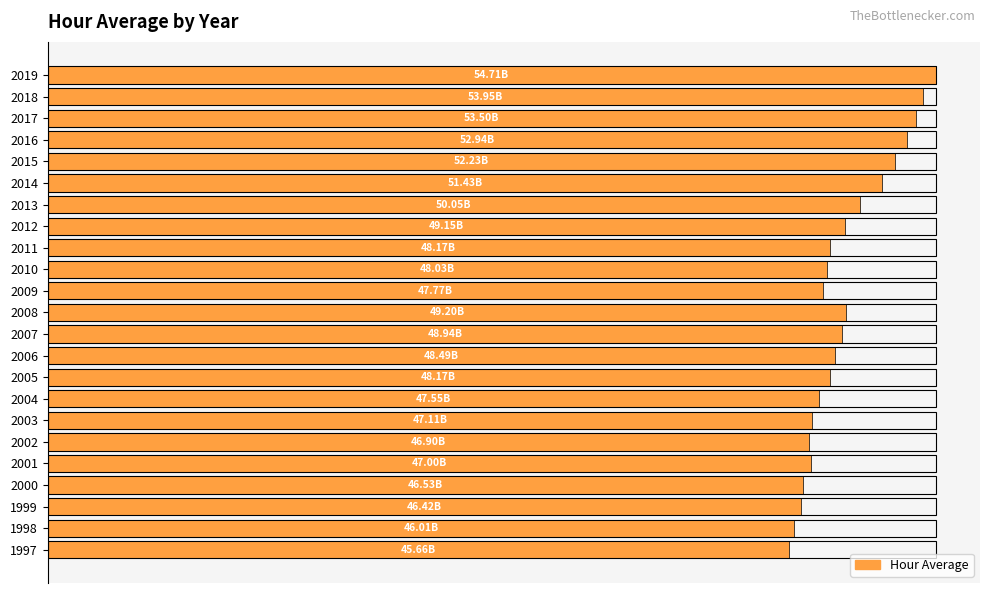

Reading left to right, what are all the values shown in this chart?

45656561734.4	46007617221.1	46418823417.1	46528153208.2	46999223277.2	46904163001.9	47111826924.8	47552836118.1	48171395310.6	48485318123.4	48939883128.7	49195408009.6	47767596321.6	48028670597.5	48173831239.1	49148967638.0	50051992534.0	51433603152.4	52228887128.1	52938341908.1	53500465199.8	53952346217.3	54707725856.7